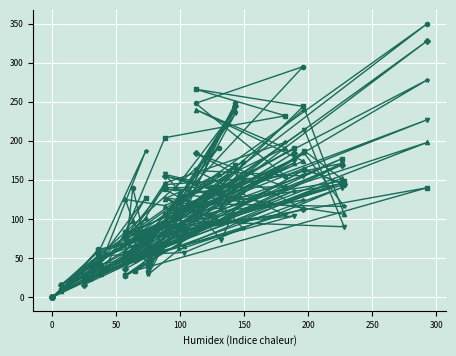

How many intersections are there between pi17 and pi18?

12